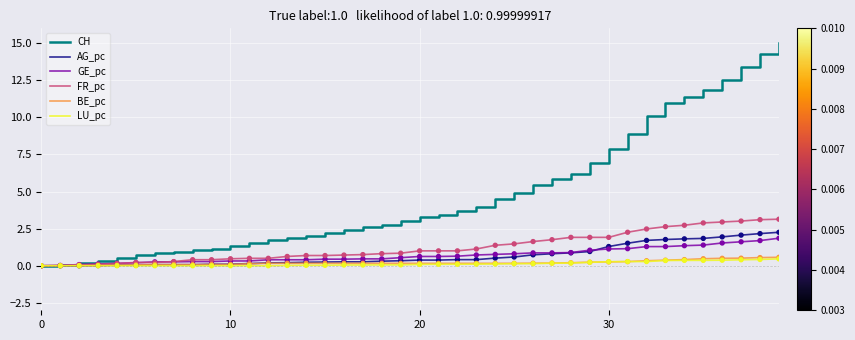

Which series has the largest total across all categories?

CH